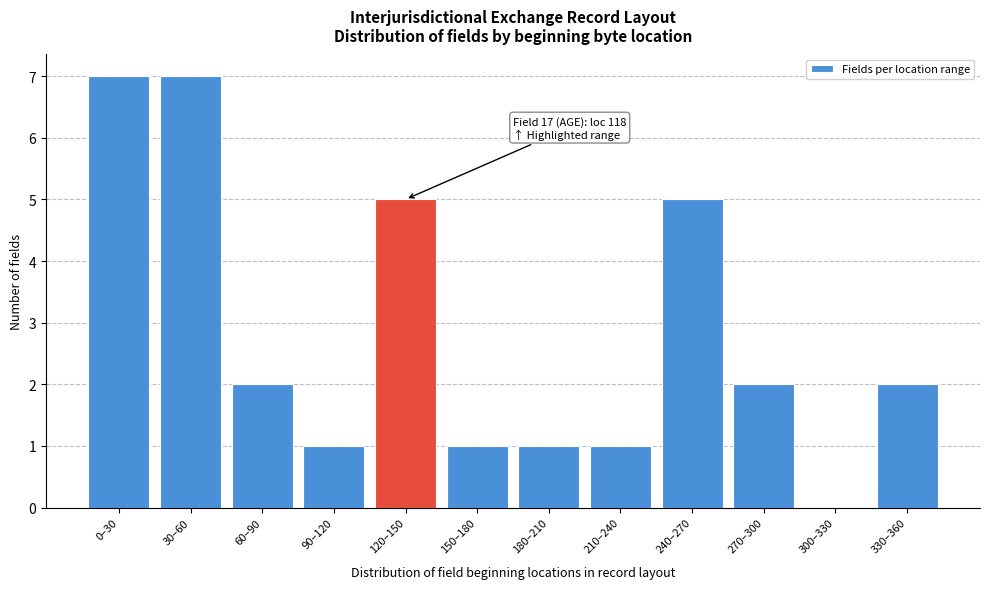

Reading left to right, what are all the values shown in this chart?

0–30=7	30–60=7	60–90=2	90–120=1	120–150=5	150–180=1	180–210=1	210–240=1	240–270=5	270–300=2	300–330=0	330–360=2